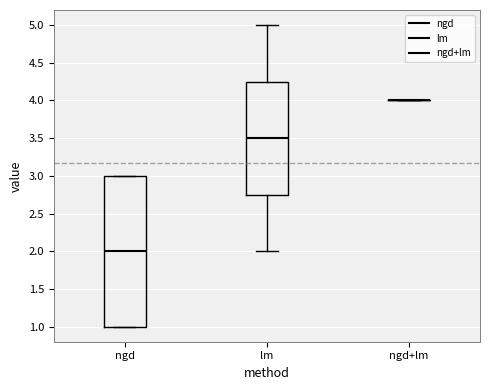

Where does the lower whisker of the box for lm end on the y-axis? The values are not printed on the chart, so give them approximately, as read against the axis.

2.00